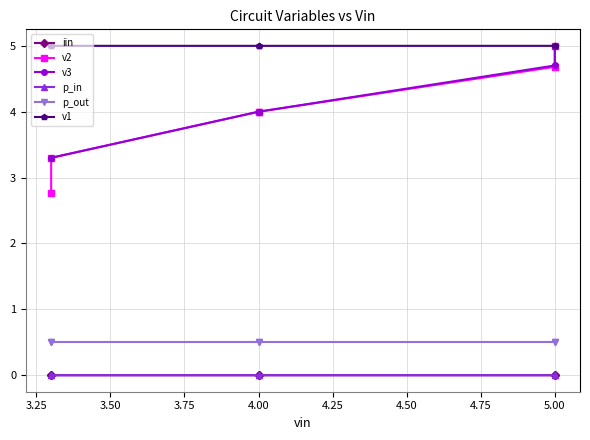

True or false: iin and p_in cross at least once.

False